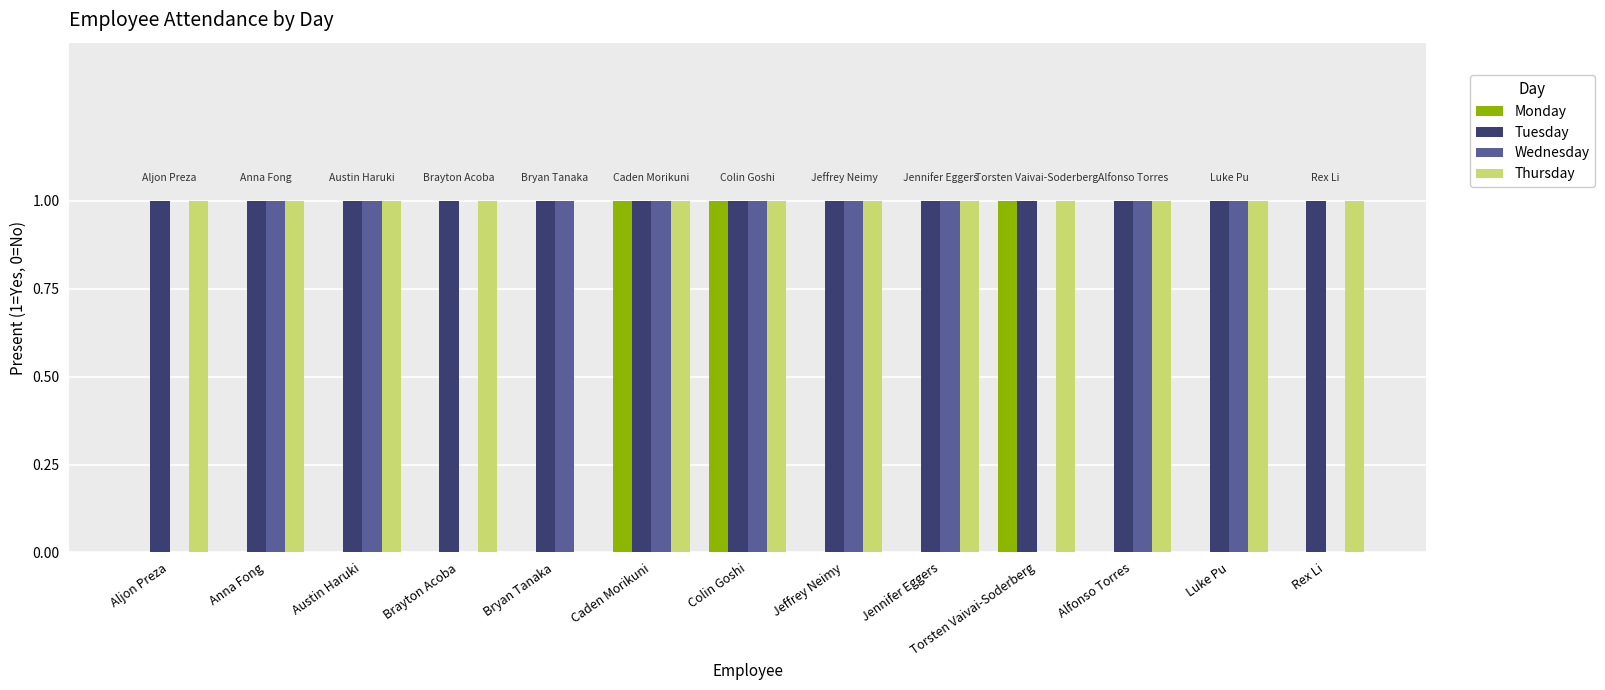

The value of Tuesday at Caden Morikuni is 1. True or false?

True